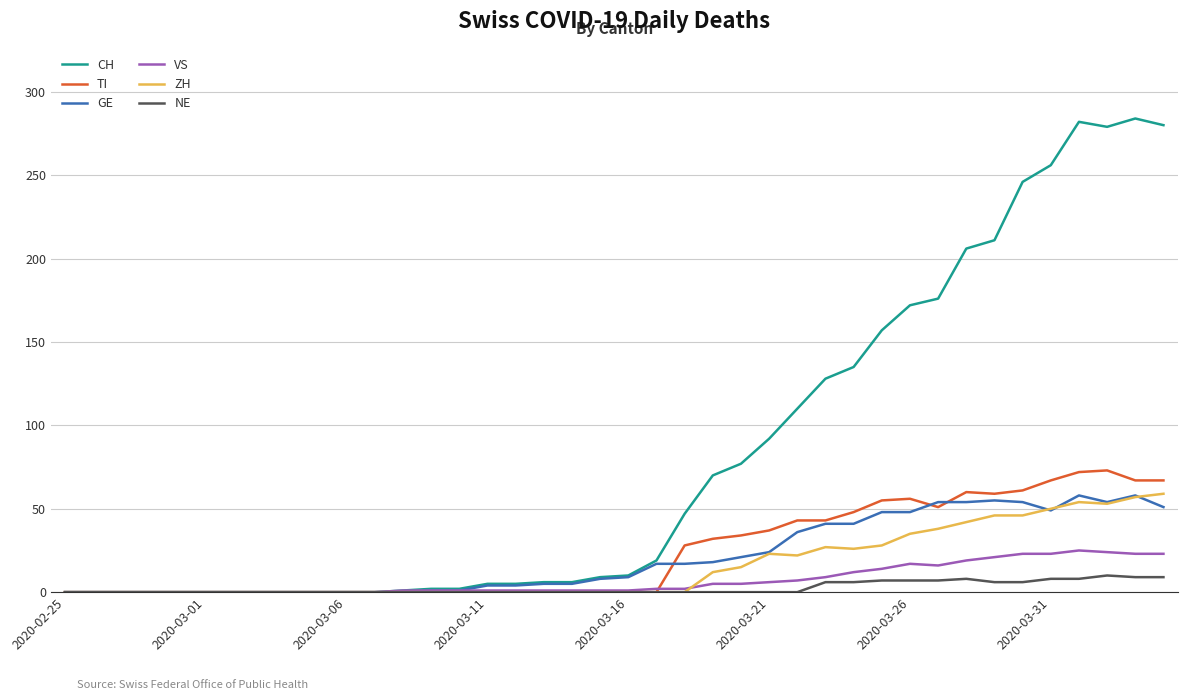

What is the greatest value displayed?

284